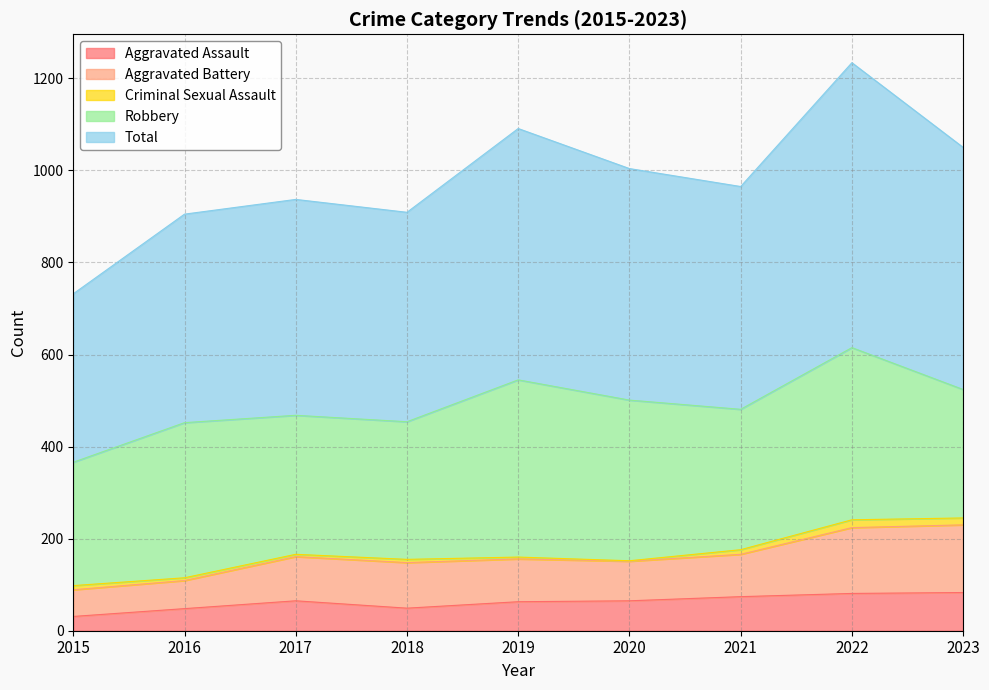

Between 2015 and 2023, which is larger?

2023